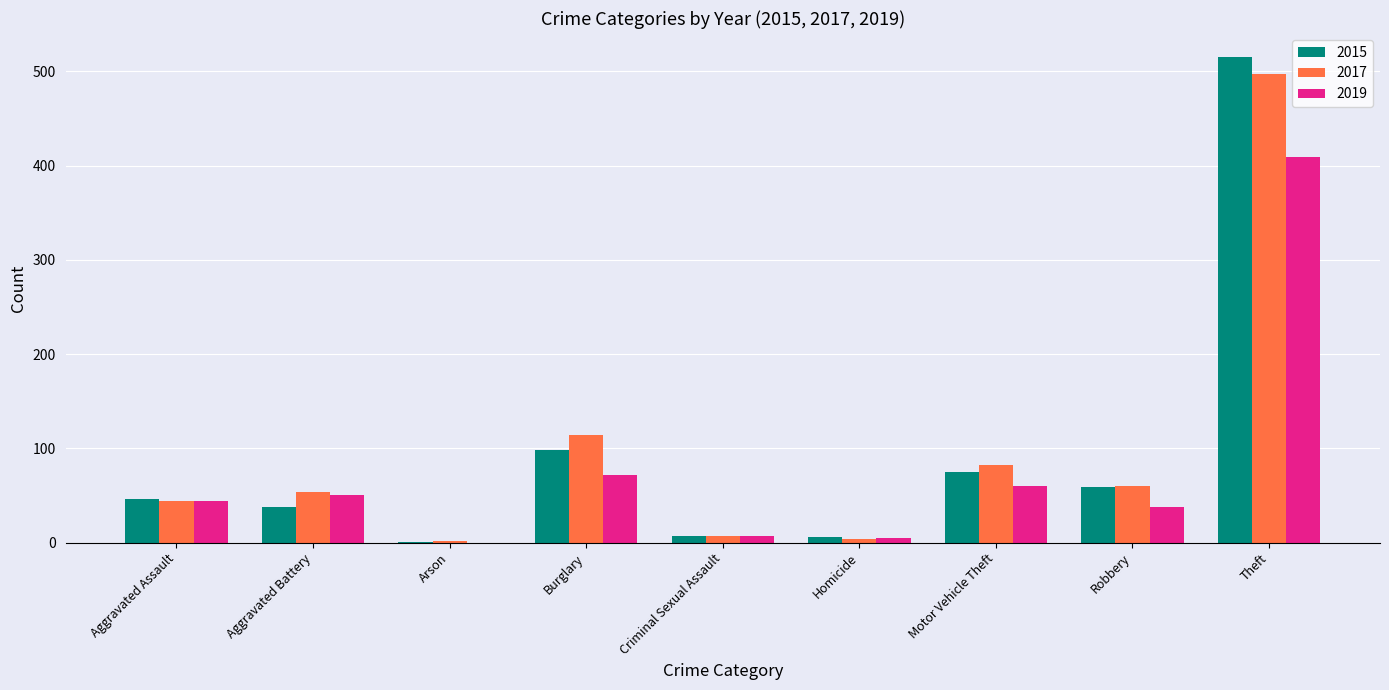

Is the value of 2015 at Motor Vehicle Theft greater than the value of 2019 at Robbery?

Yes